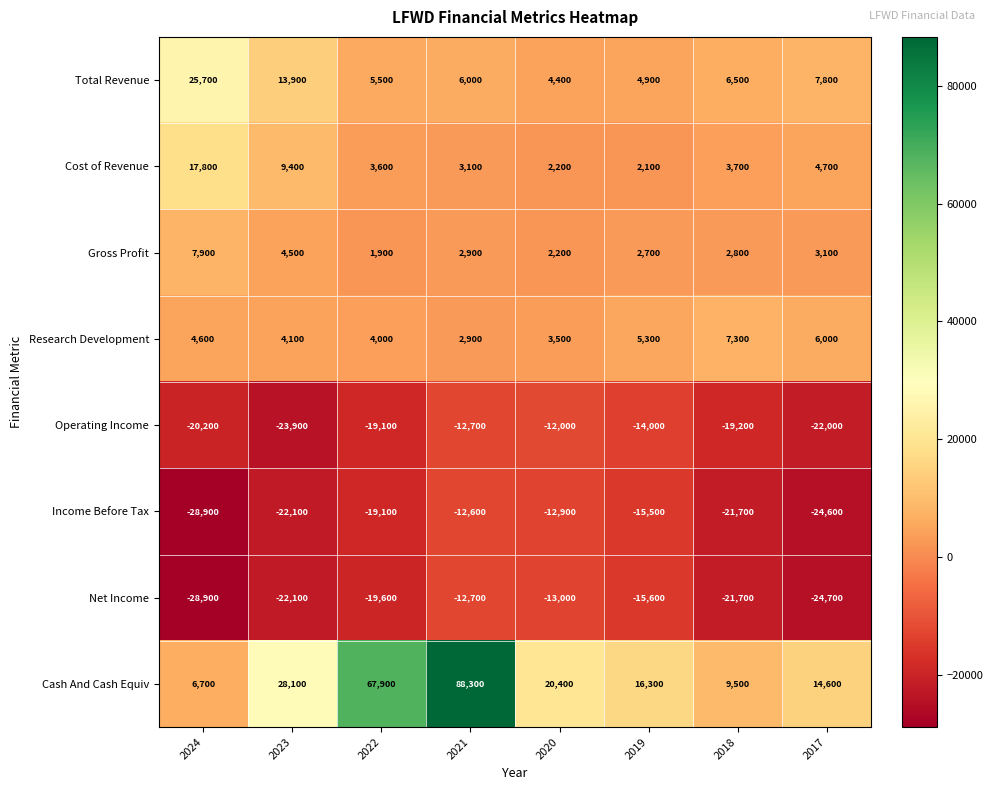

What is the total value across all series at 2021?

65200